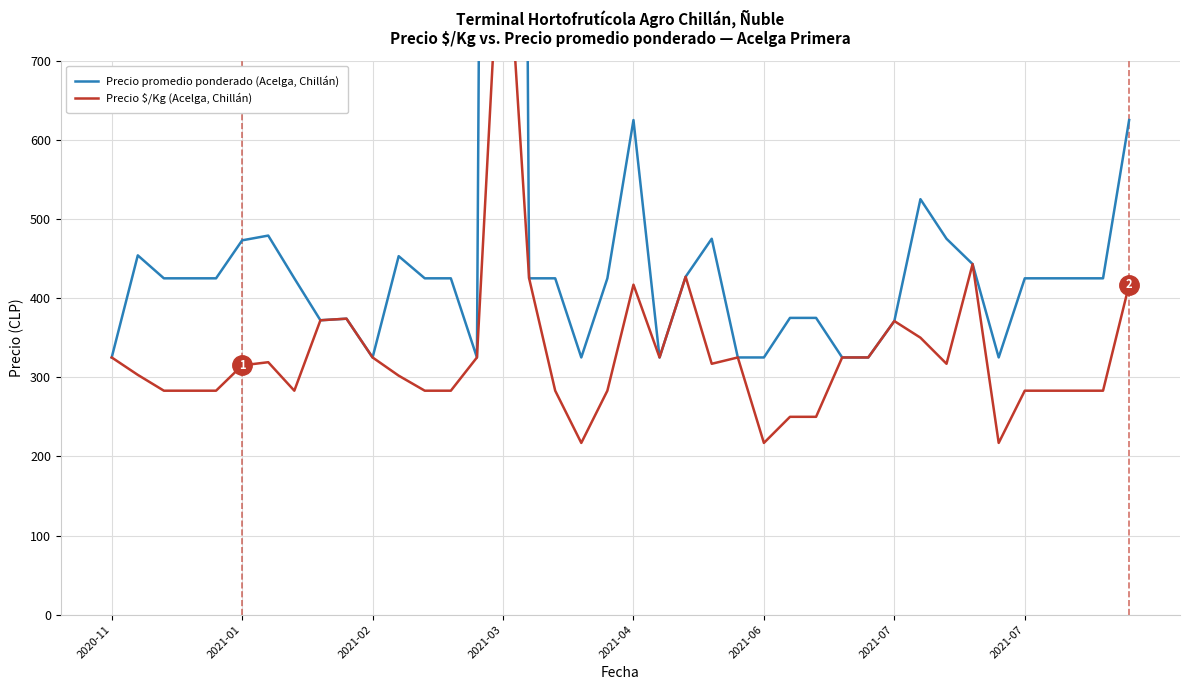

True or false: Precio promedio ponderado (Acelga, Chillán) and Precio $/Kg (Acelga, Chillán) cross at least once.

False